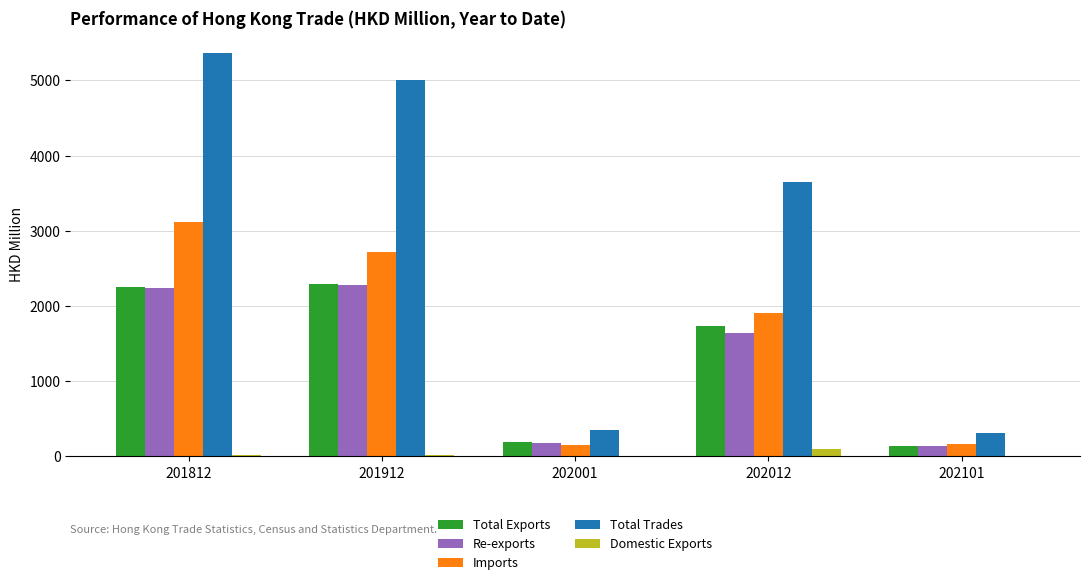

True or false: Imports has a value of 3114.5 at 201812.

True